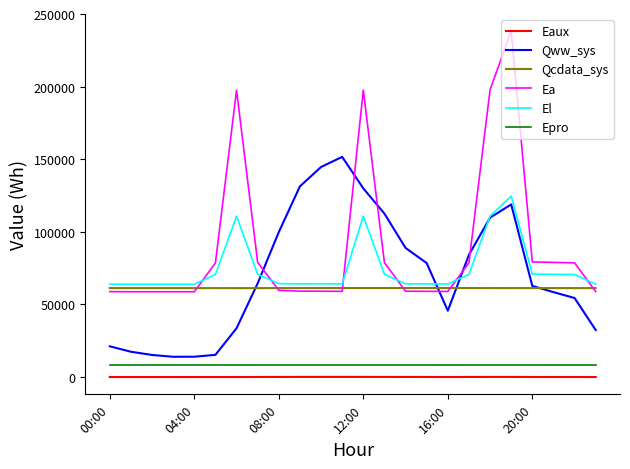

Which series has the widest spread of values?

Ea